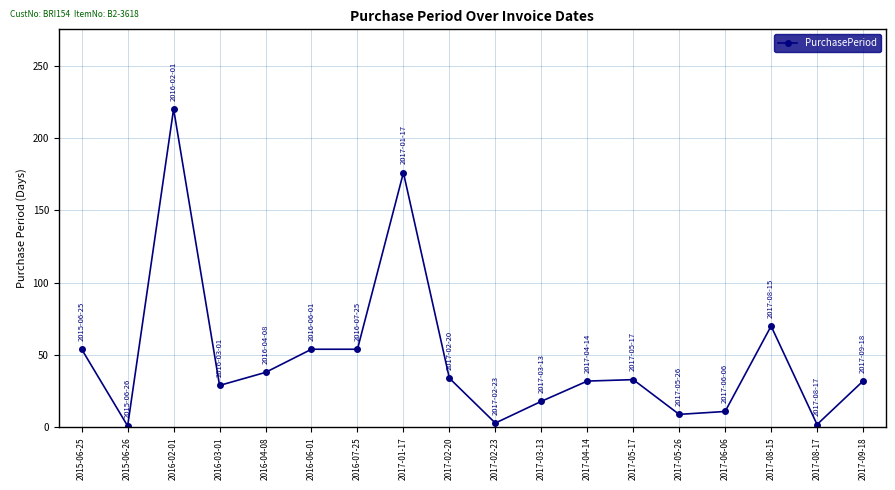

What is the label of the 7th point from the right?

2017-04-14